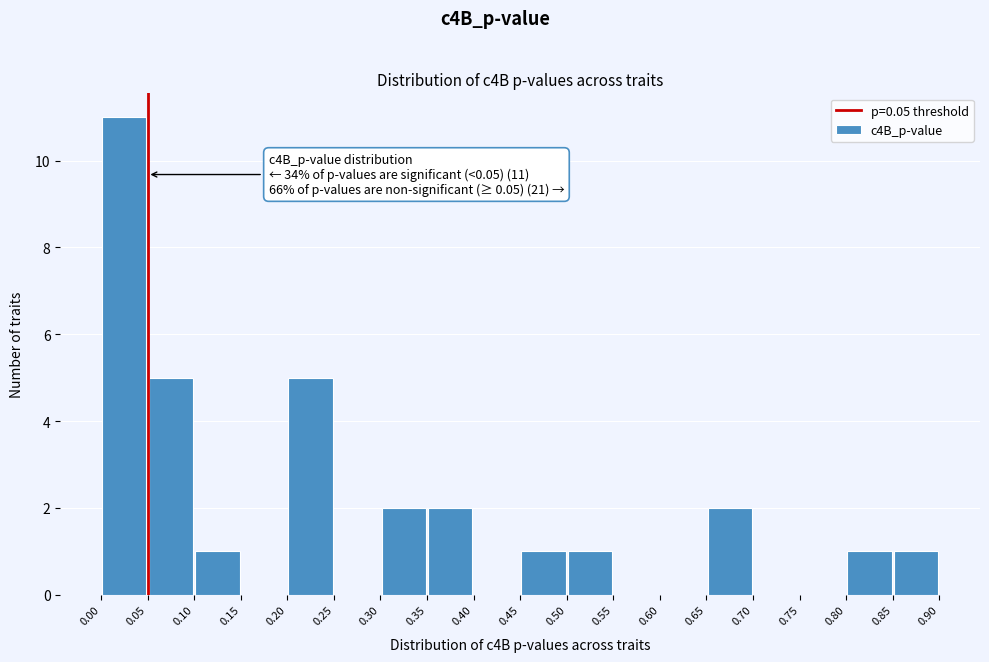

Which range on the x-axis has the tallest bar?

0.00 to 0.05